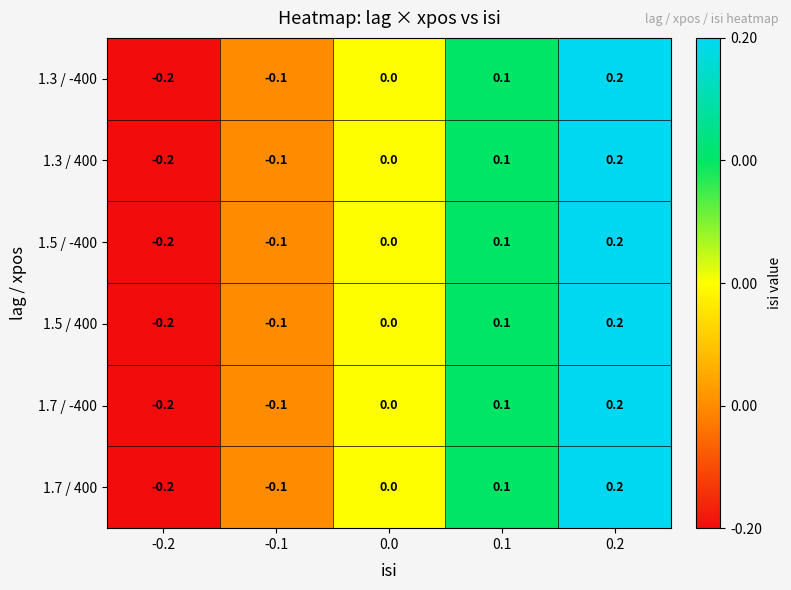

Reading right to left, what are all the values shown in this chart?

1.3 / -400: 0.2=0.2	0.1=0.1	0.0=0.0	-0.1=-0.1	-0.2=-0.2
1.3 / 400: 0.2=0.2	0.1=0.1	0.0=0.0	-0.1=-0.1	-0.2=-0.2
1.5 / -400: 0.2=0.2	0.1=0.1	0.0=0.0	-0.1=-0.1	-0.2=-0.2
1.5 / 400: 0.2=0.2	0.1=0.1	0.0=0.0	-0.1=-0.1	-0.2=-0.2
1.7 / -400: 0.2=0.2	0.1=0.1	0.0=0.0	-0.1=-0.1	-0.2=-0.2
1.7 / 400: 0.2=0.2	0.1=0.1	0.0=0.0	-0.1=-0.1	-0.2=-0.2